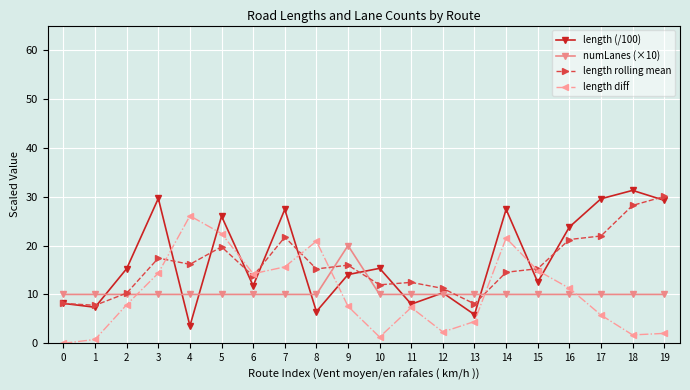

What is the sum of all length rolling mean values?

321.2